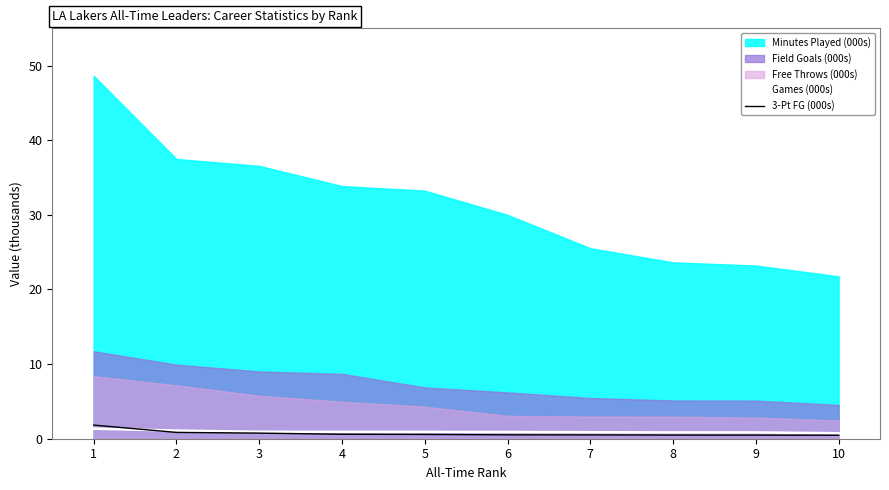

What is the lowest value of the Games (000s) series?

0.7